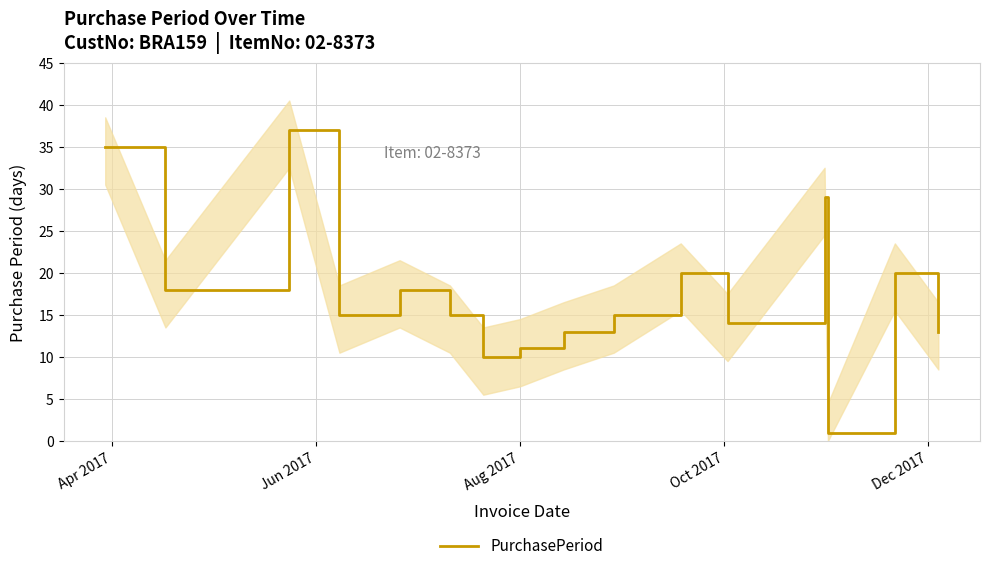

How many lines are shown in the chart?

1